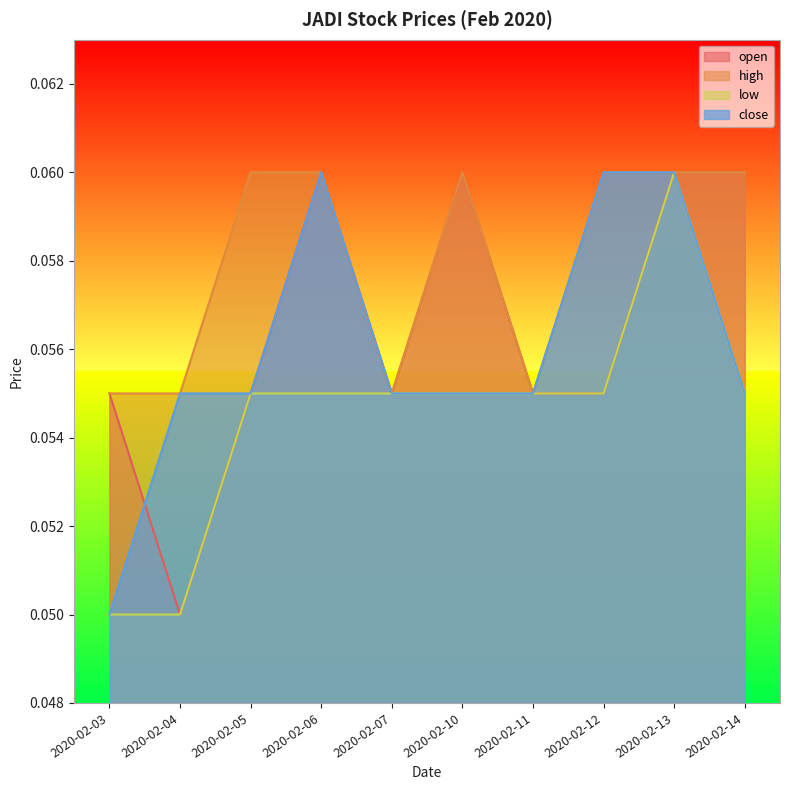

What is the value of the close point at the 5th from the left?

0.1